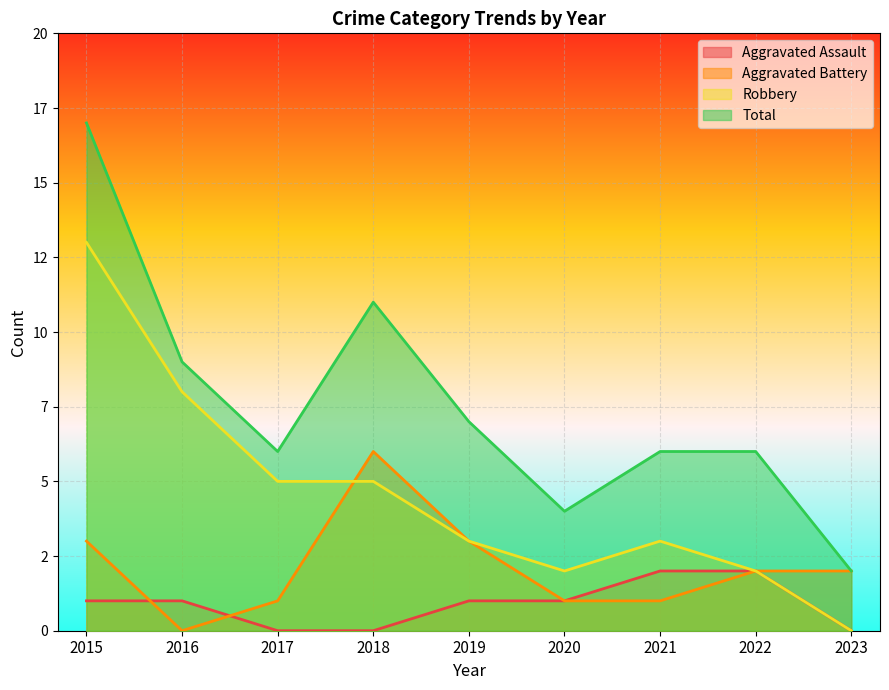

At which label does Aggravated Assault first exceed 1?

2021